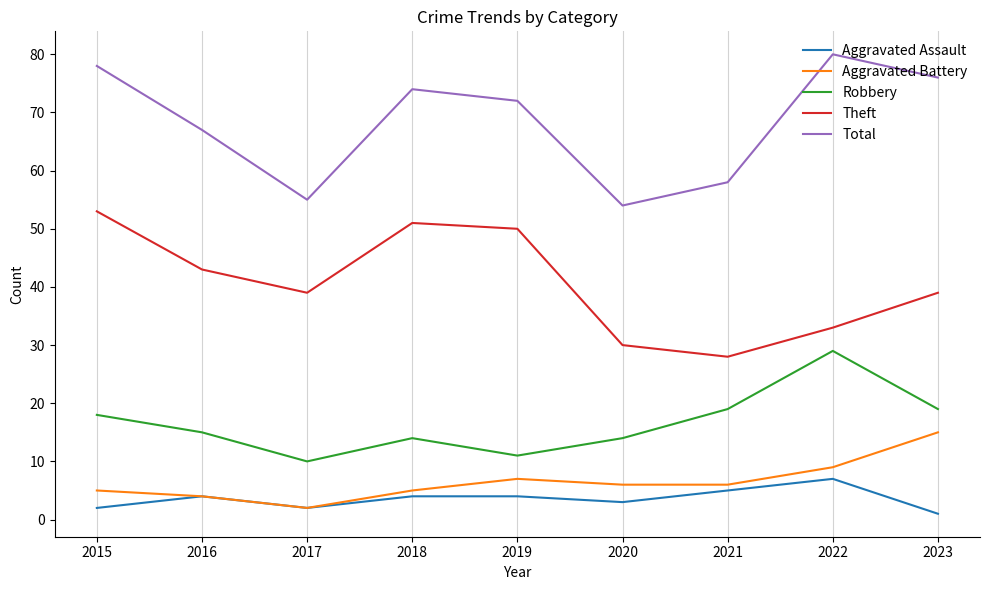

Rank the series by their maximum value, from highest to lowest.

Total, Theft, Robbery, Aggravated Battery, Aggravated Assault